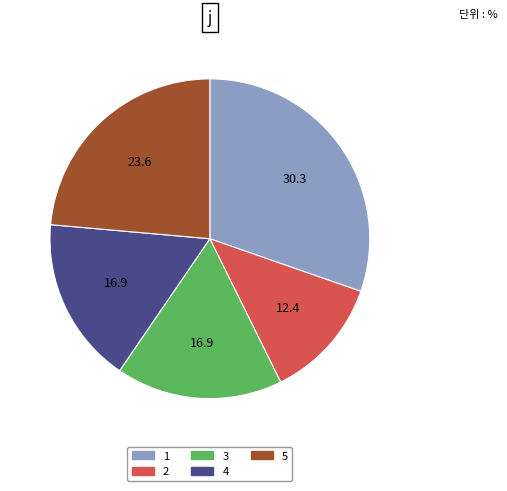

Do 4 and 2 together represent more than half of the pie?

No